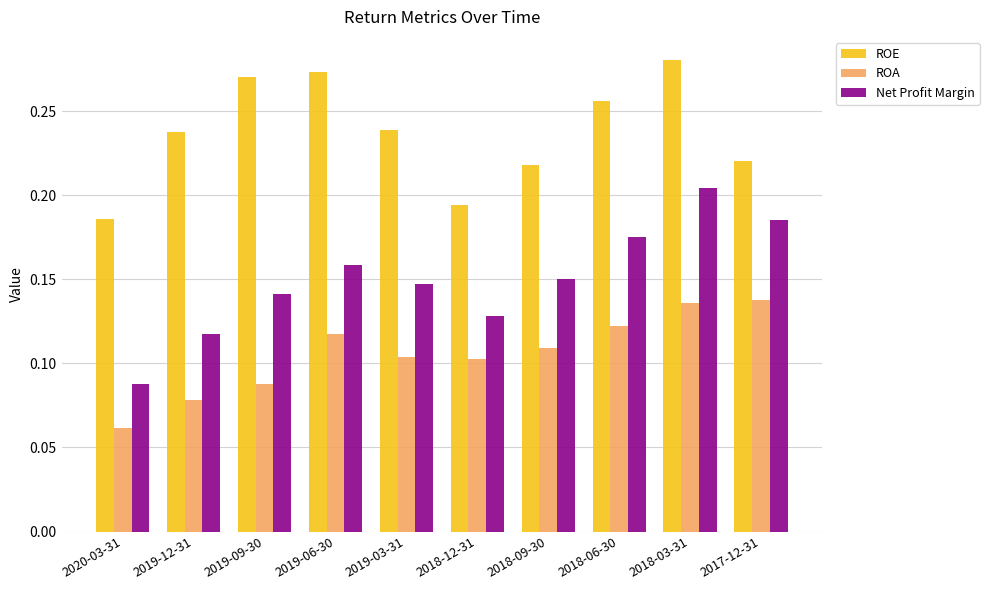

Which category has the highest value across all series?

2018-03-31